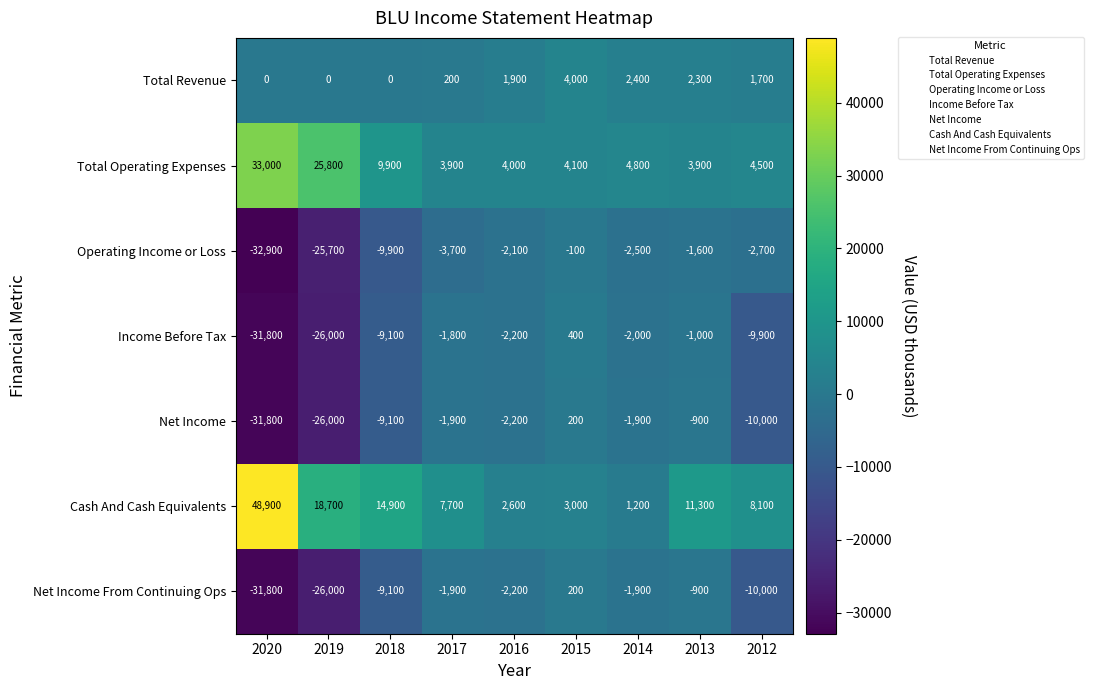

What is the lowest value of the Total Operating Expenses series?

3900